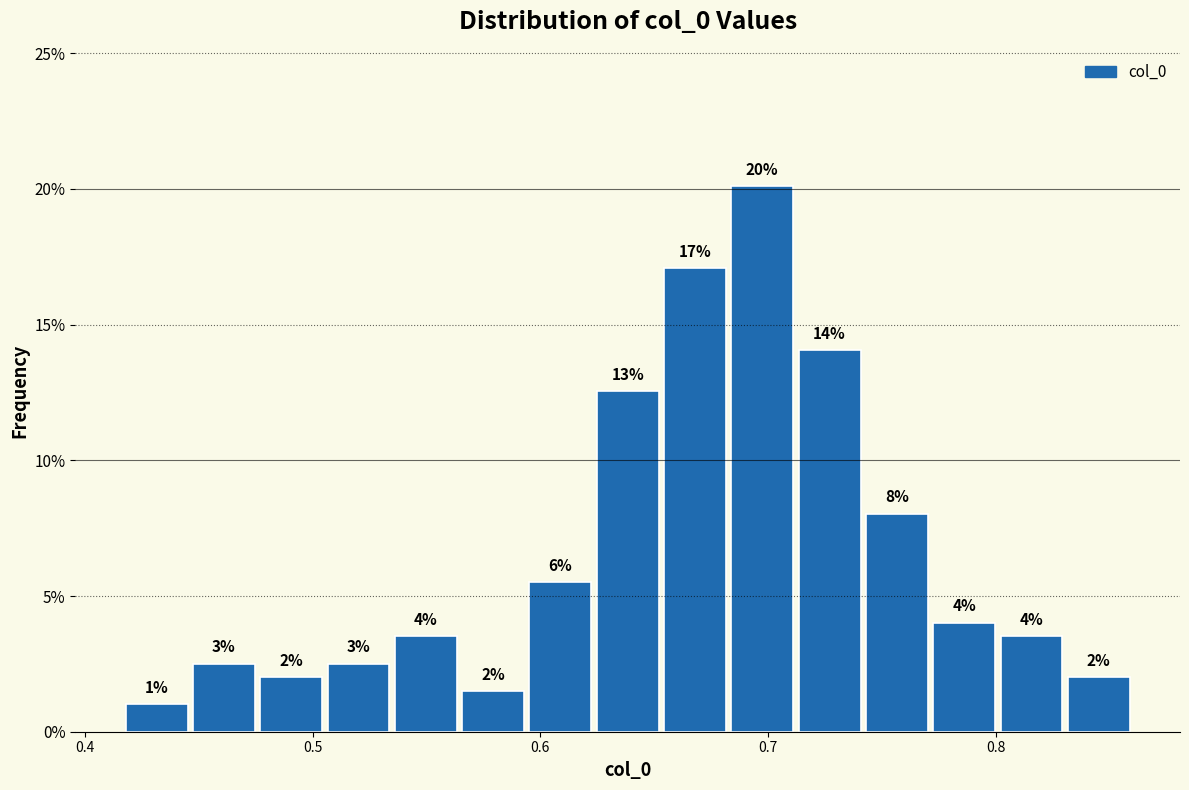

Around what value on the x-axis is the tallest bar? Give the approximate position of its centre, as read against the axis.

0.70